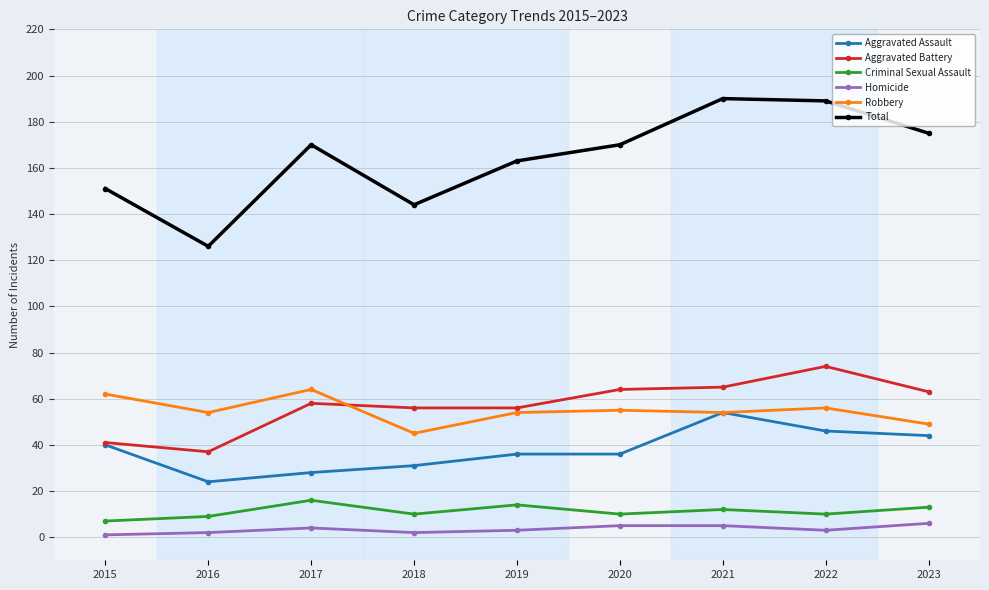

How many values in the Total series are below 170?

4